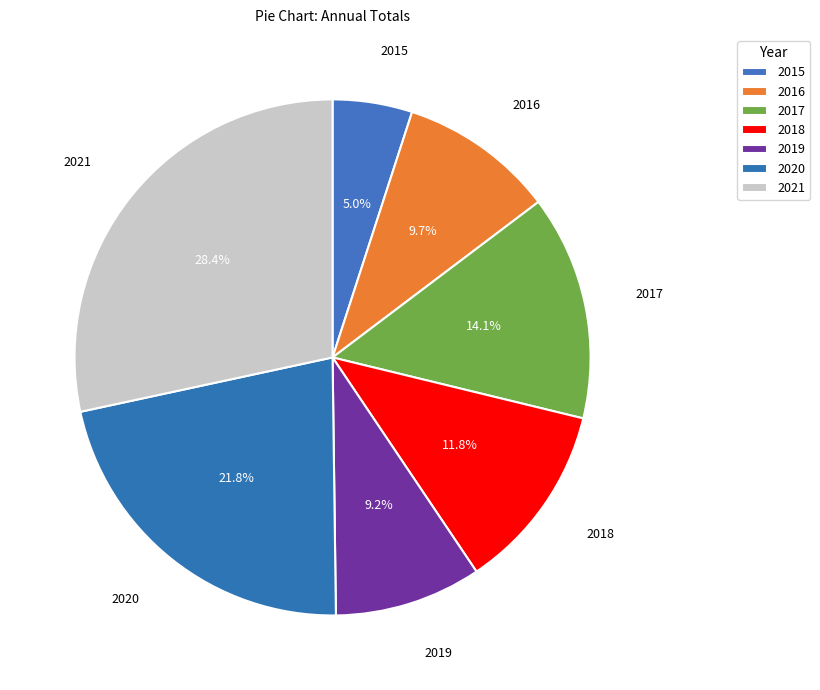

Which has a higher value, 2020 or 2018?

2020